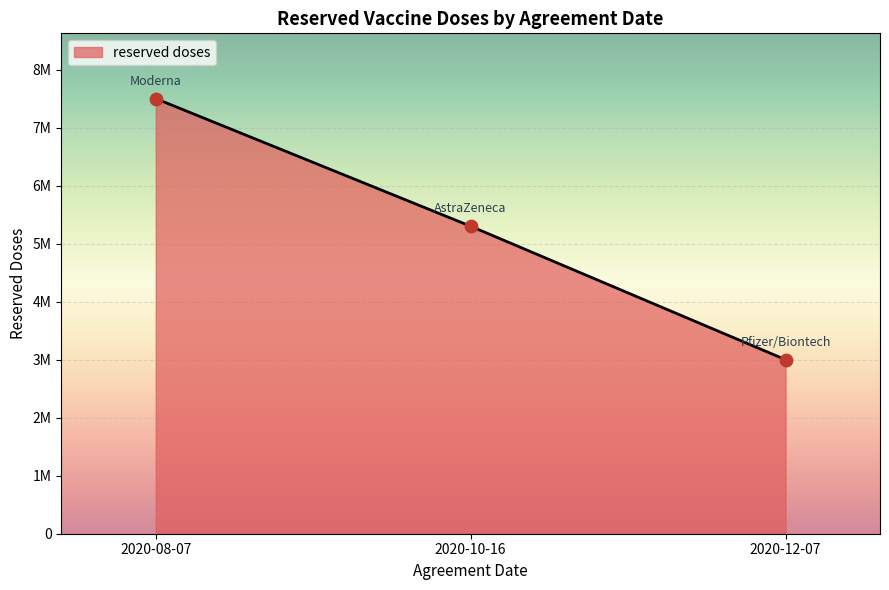

Which has a higher value, 2020-12-07 or 2020-08-07?

2020-08-07